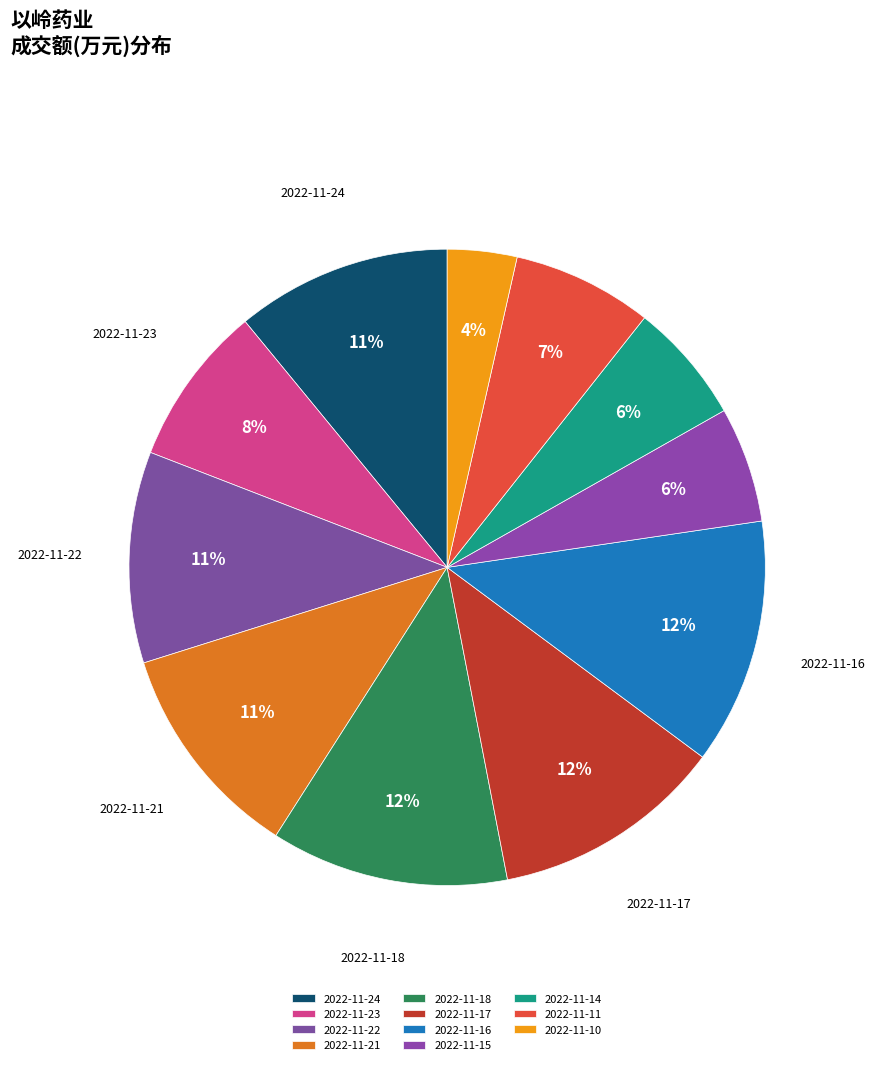

The 2022-11-21 slice represents 18% of the pie. True or false?

False